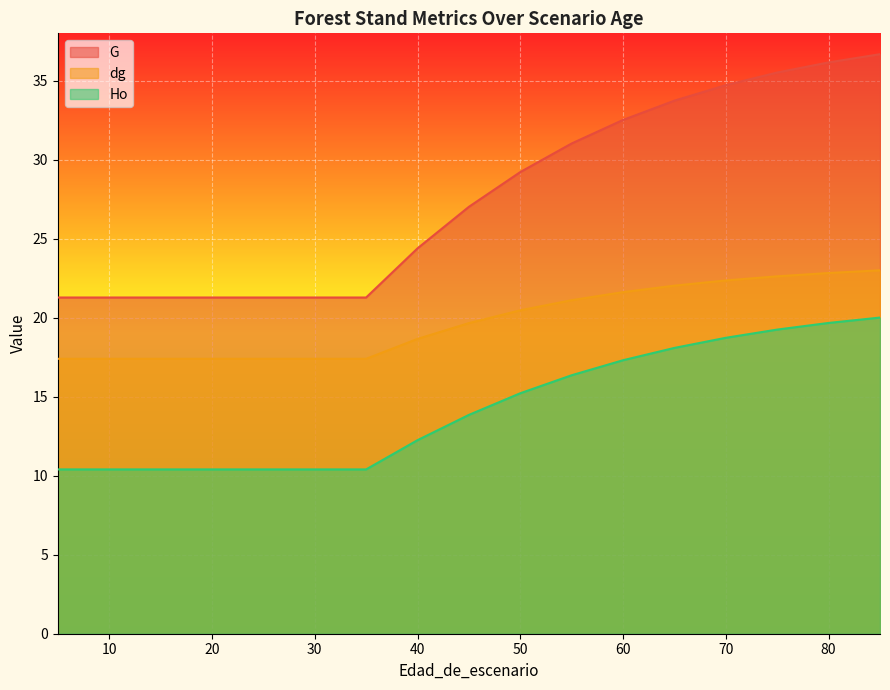

True or false: Ho and dg intersect in this chart.

False